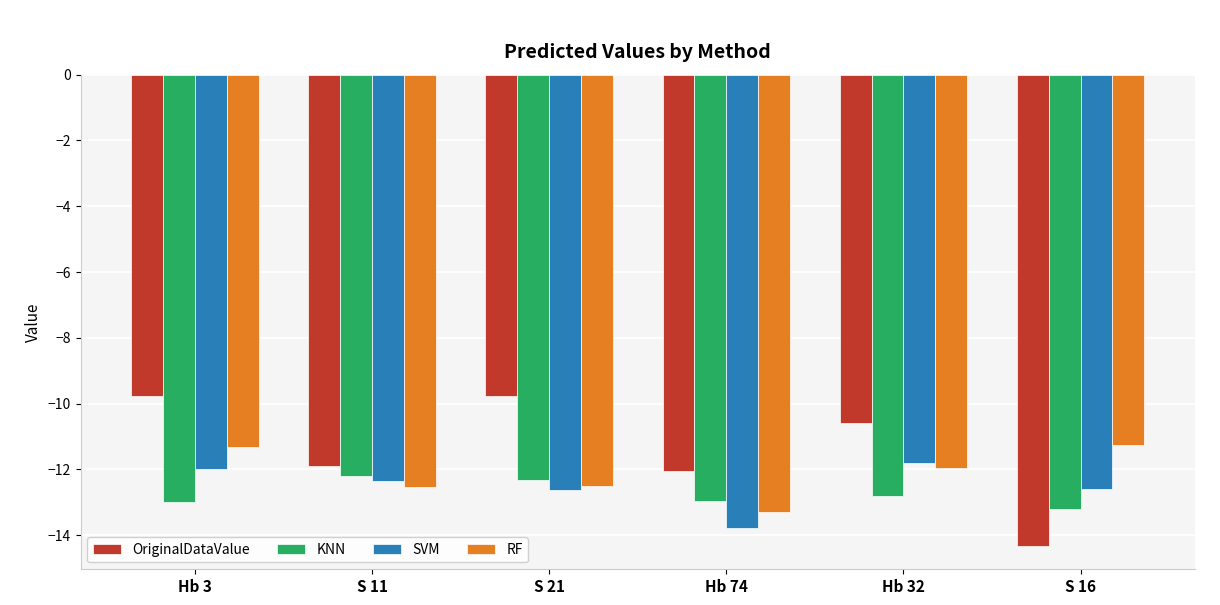

What is the minimum value for RF?

-13.3